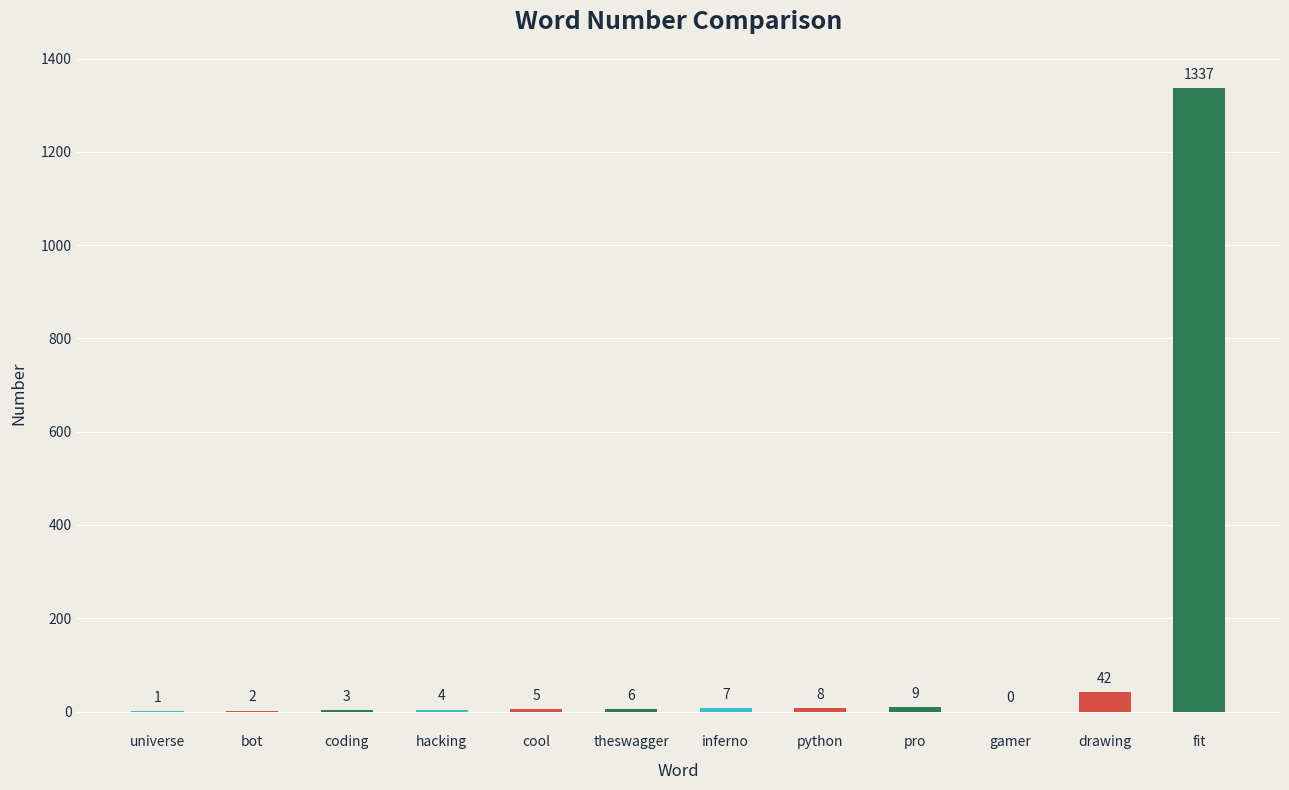

How many positive values are there?

11